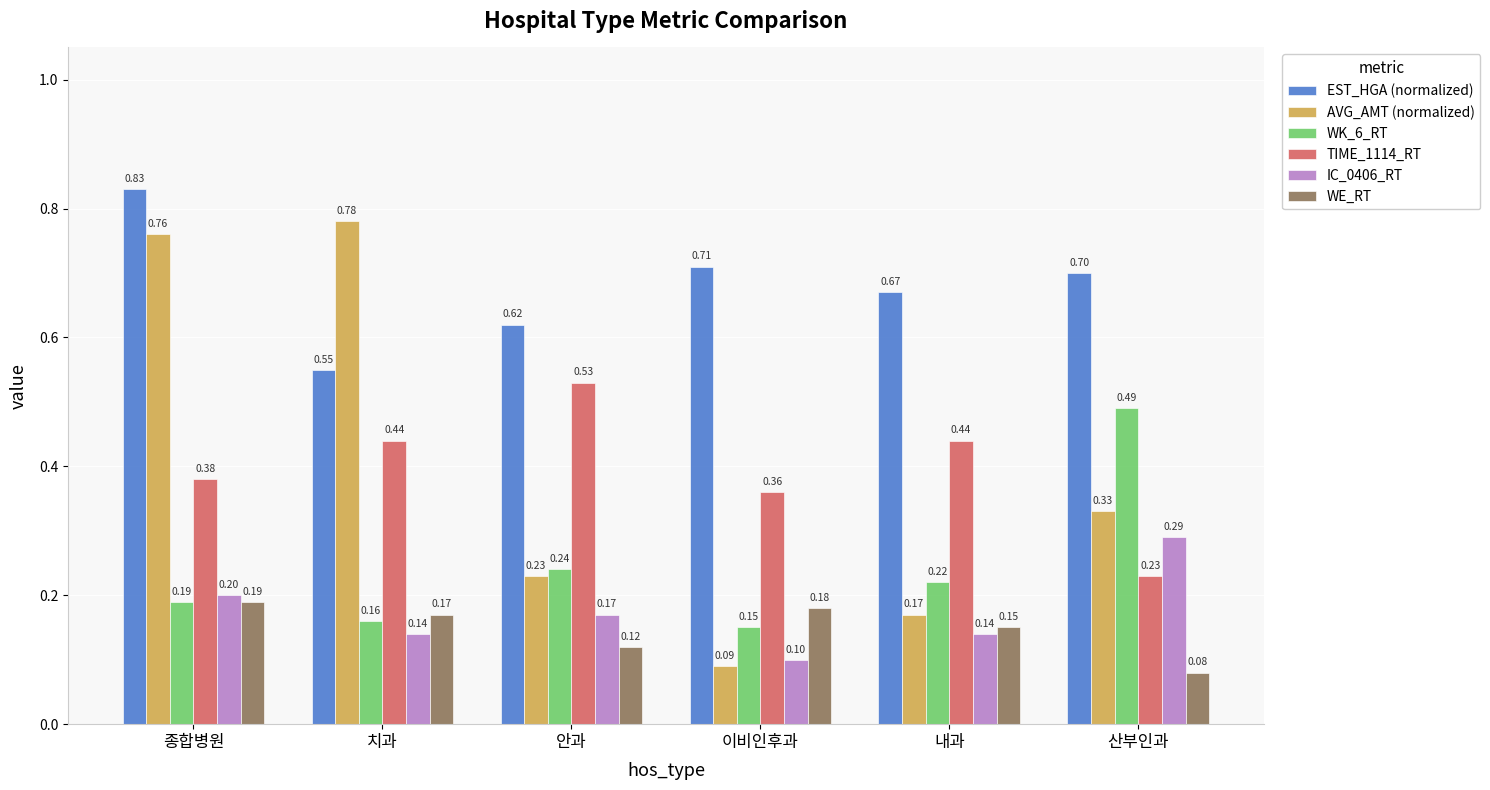

Which series has the largest range (max minus min)?

AVG_AMT (normalized)